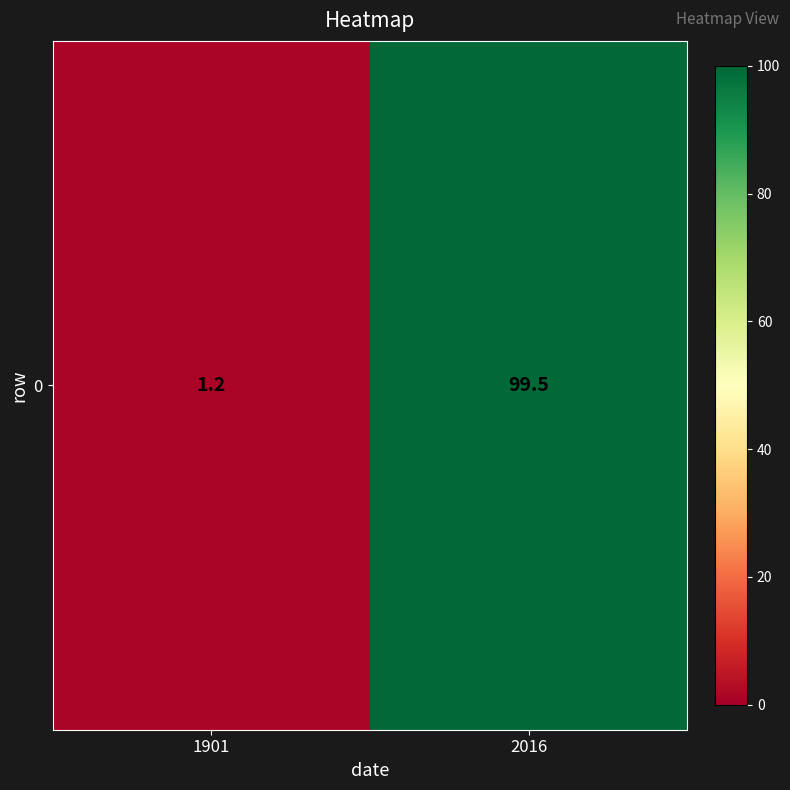

What is the change in value from 1901 to 2016?

+98.3